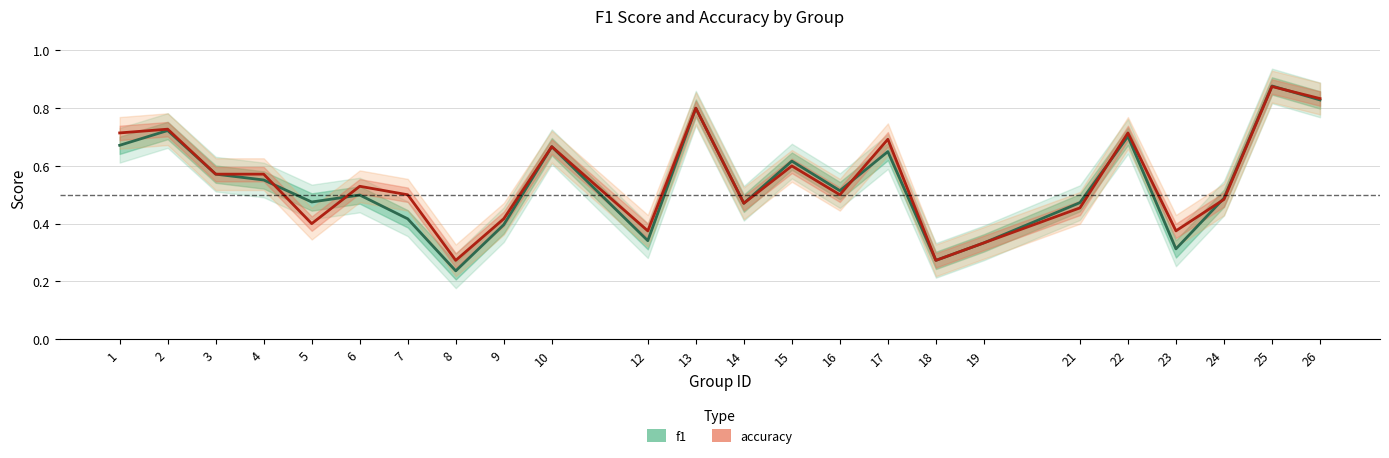

What is the difference between the maximum and minimum values in the accuracy series?

0.6